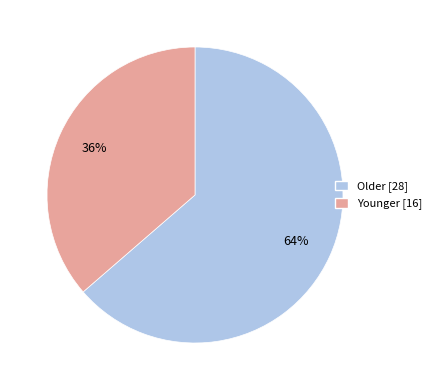

What is the largest slice in the pie chart?

Older